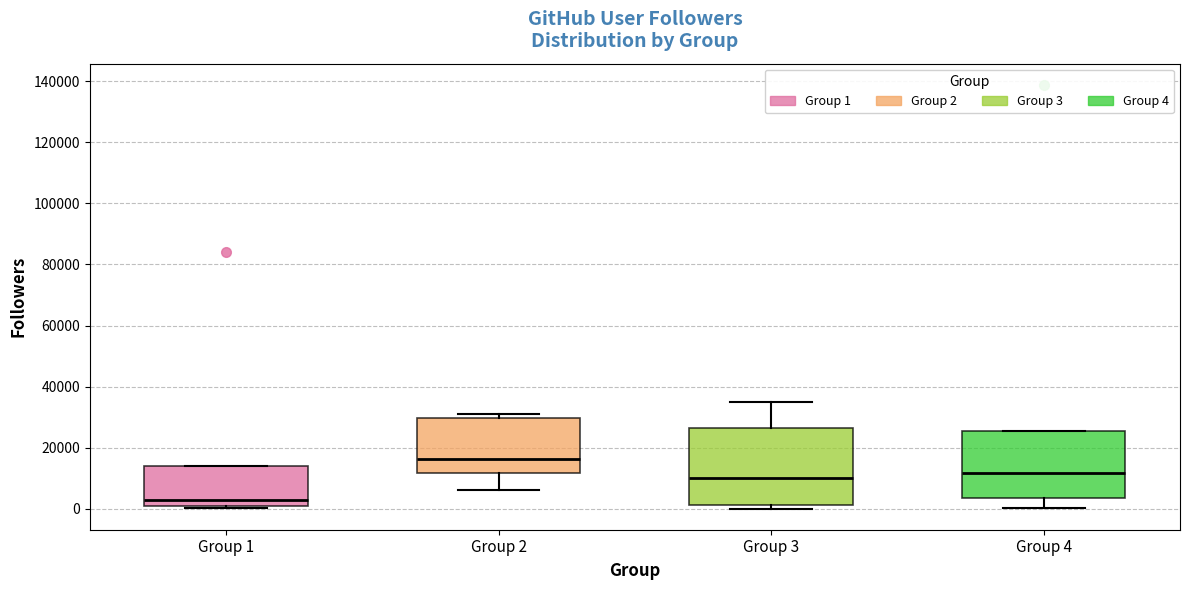

Which box's median line is the highest?

Group 2